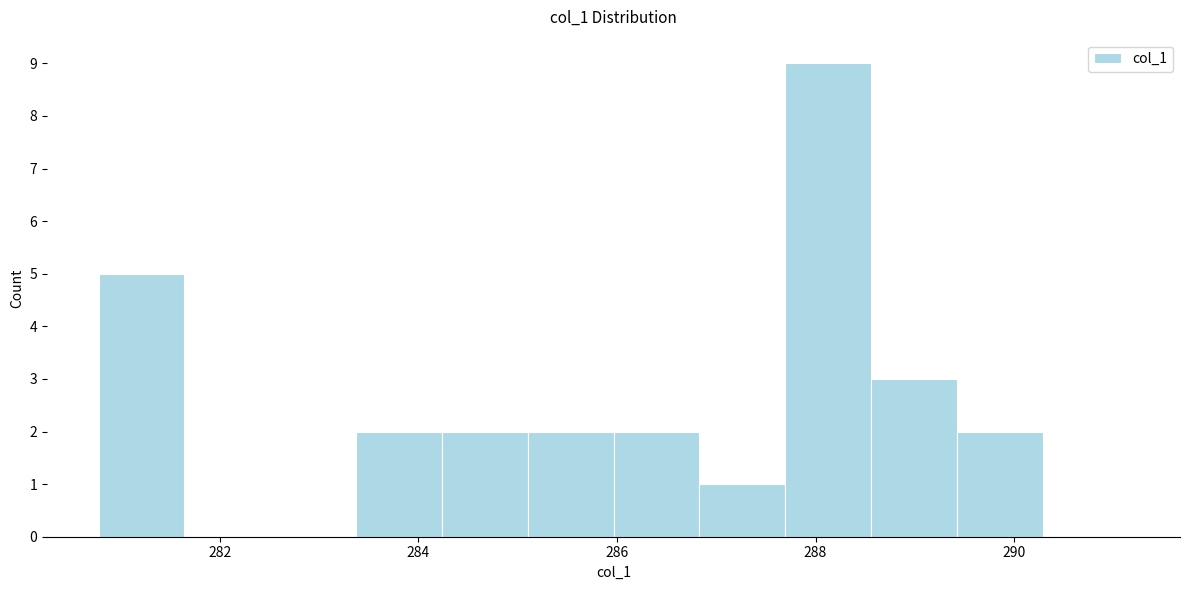

What is the height of the bar covering 285.0 to 286.0 on the x-axis? Neither the bar edges nor the heights are printed on the chart, so give them approximately, as read against the axes.

2